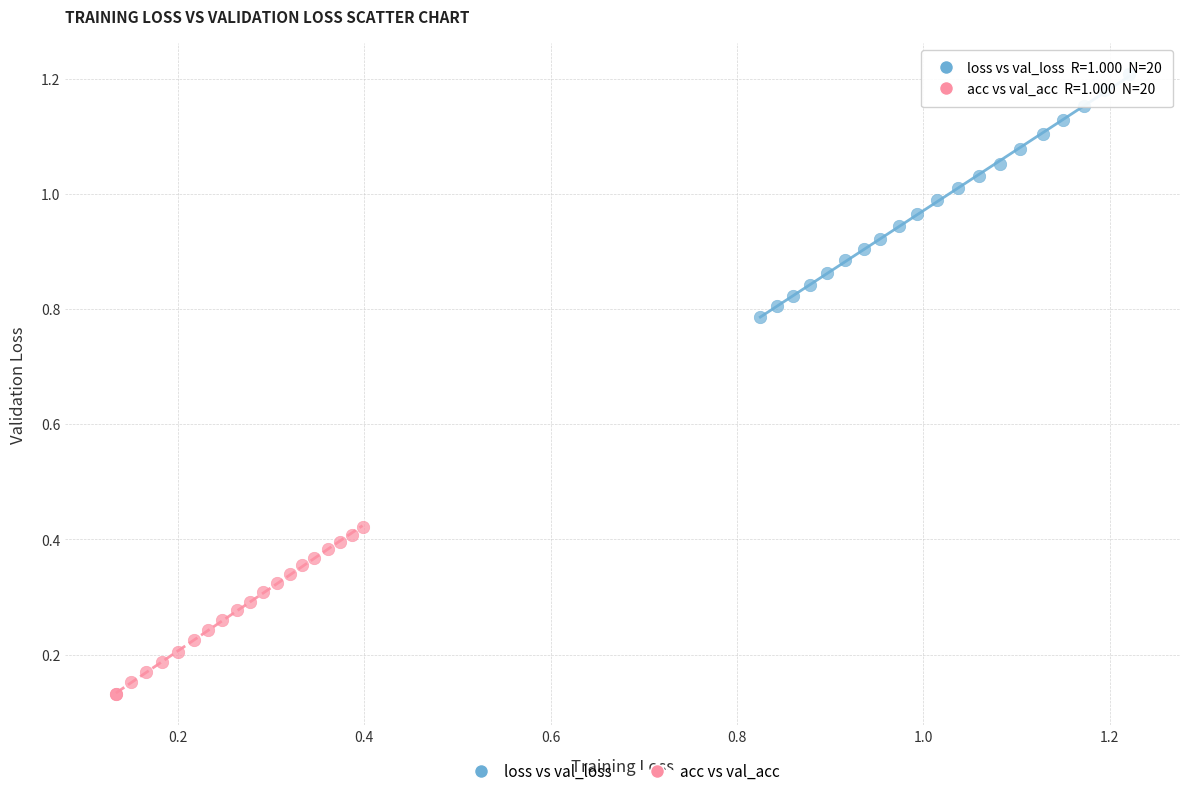

What are all the series names shown in the legend?

loss vs val_loss, acc vs val_acc